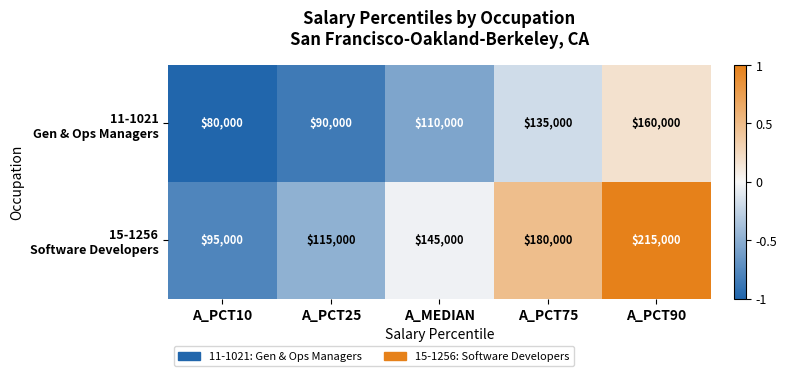

What is the total value across all series at A_PCT90?

375000